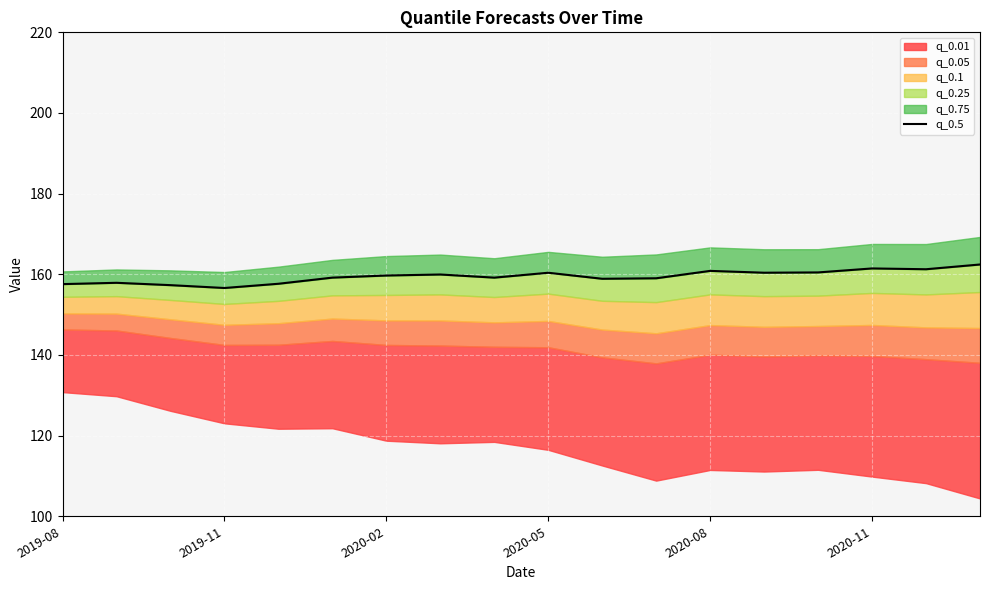

The chart shows a value of 158.9 at 10. True or false?

True